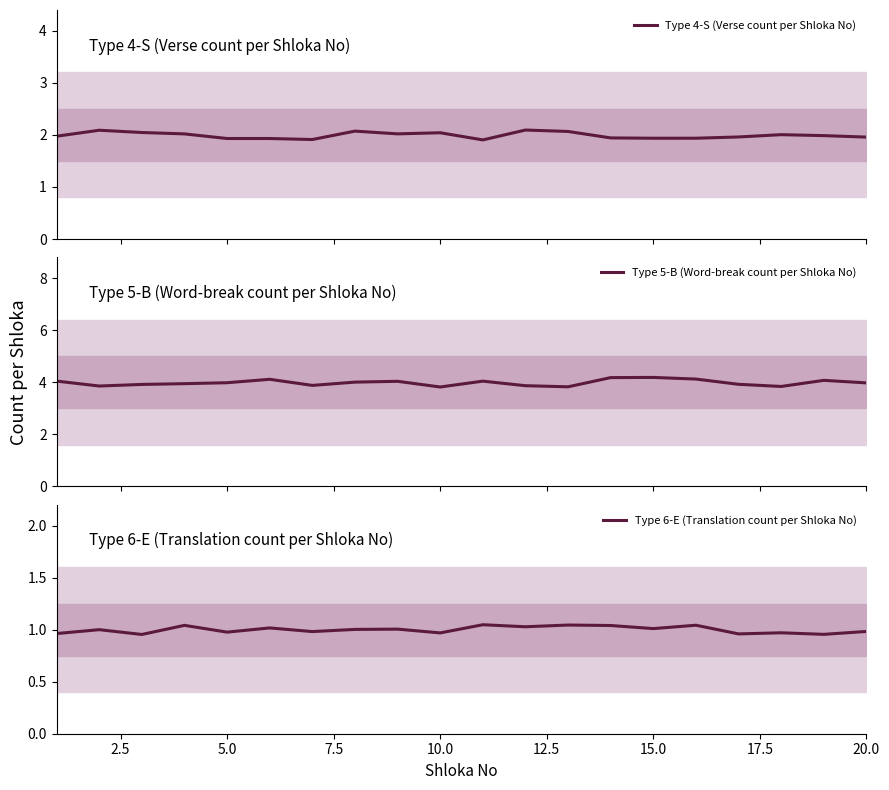

True or false: Type 4-S (Verse count per Shloka No) and Type 6-E (Translation count per Shloka No) cross at least once.

False